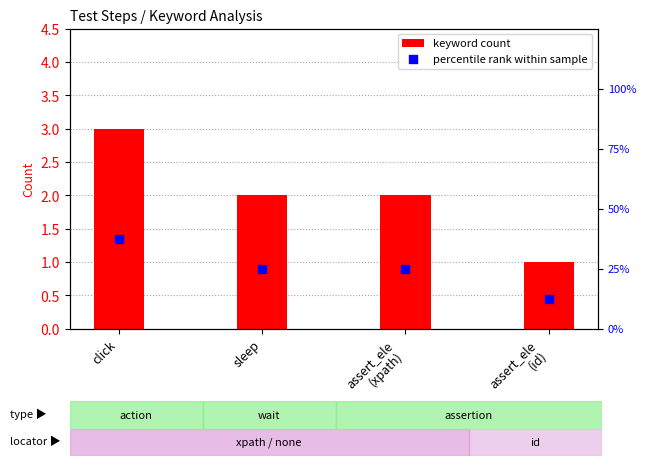

At which category is the sum across all series the highest?

click